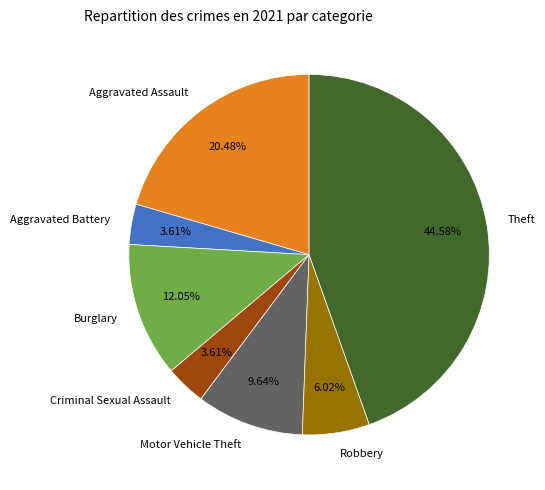

Count the number of slices in the pie.

7